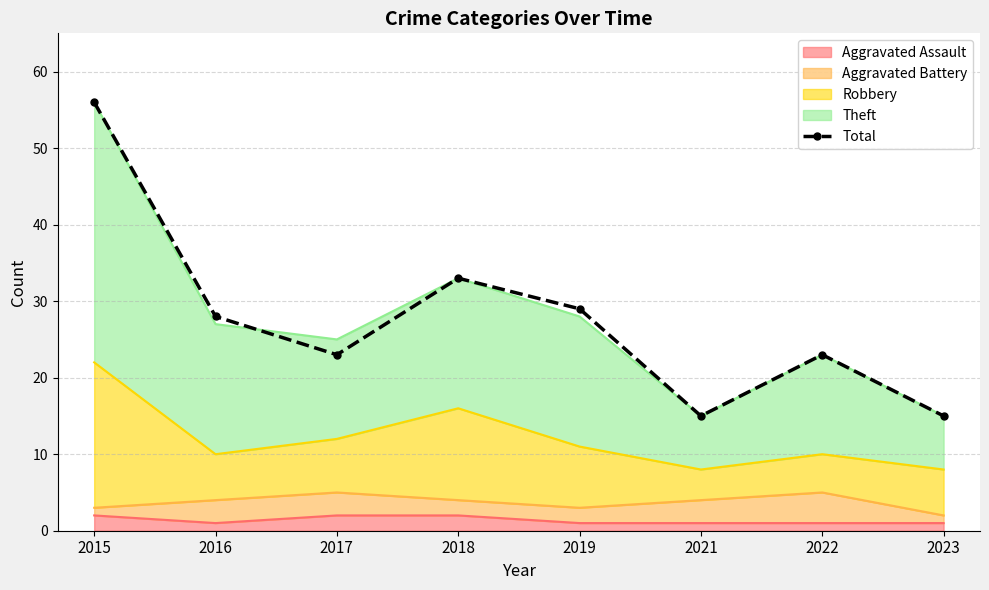

How many points are lower than both their immediate neighbors (excluding endpoints)?

2